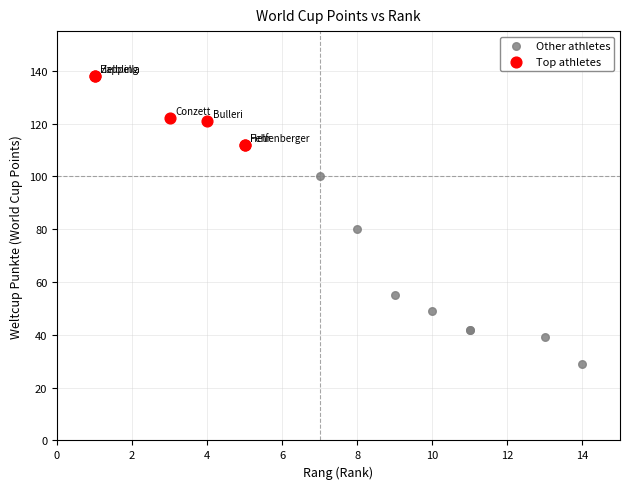

Which series has the widest spread of Y values?

Other athletes